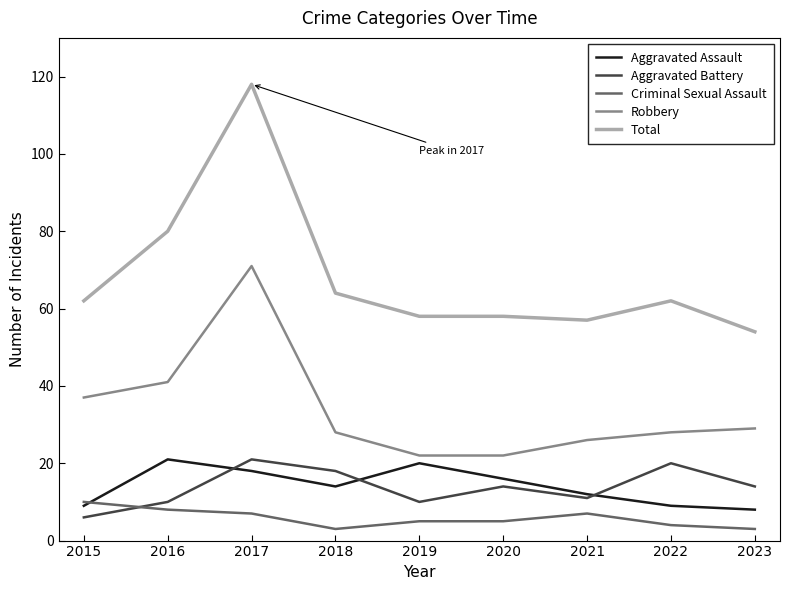

What value does the Total series have at 2022, to the nearest 5?

60